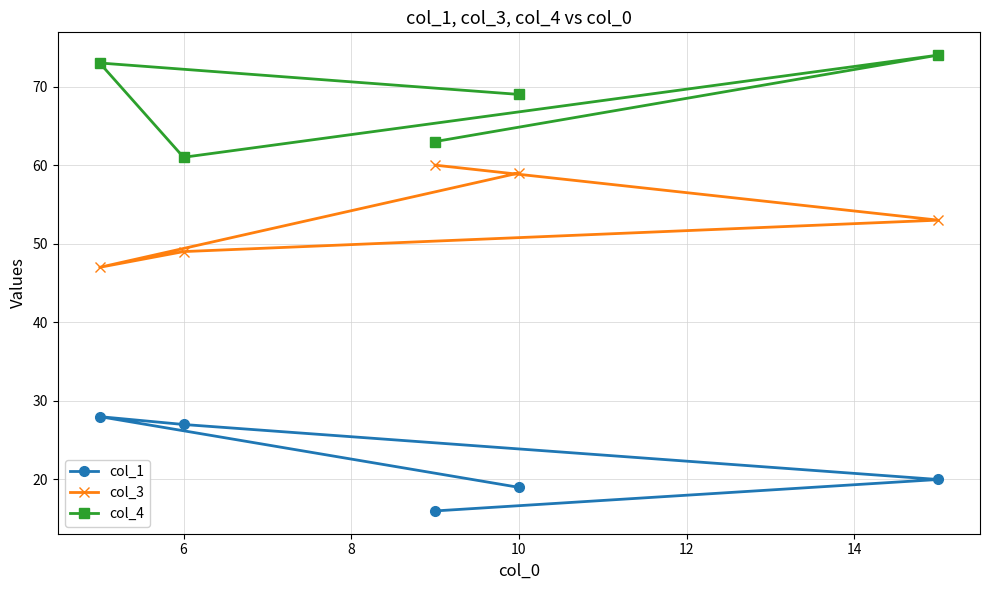

Which series has the largest total across all categories?

col_4